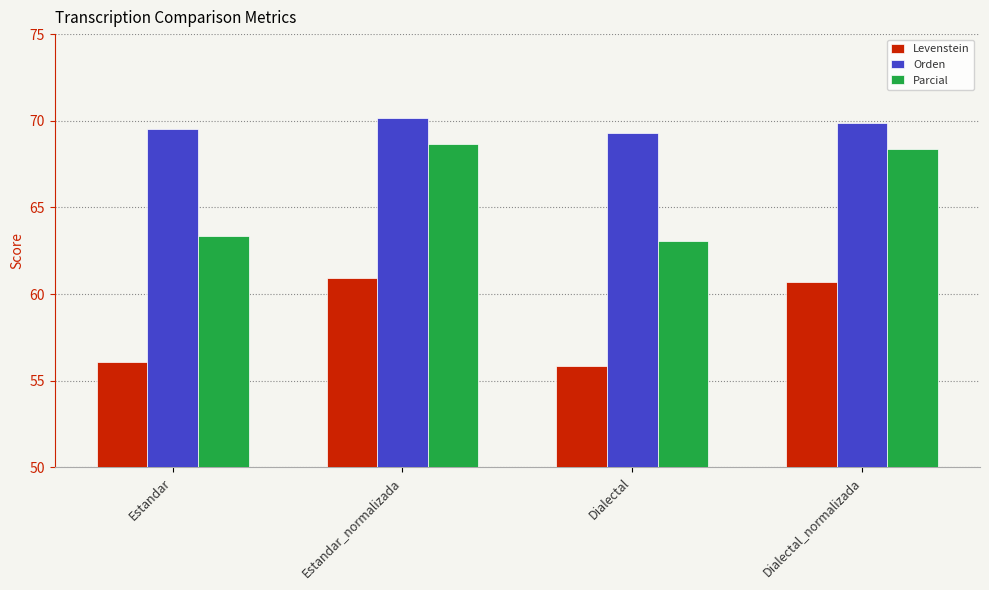

What is the highest value of the Orden series?

70.2